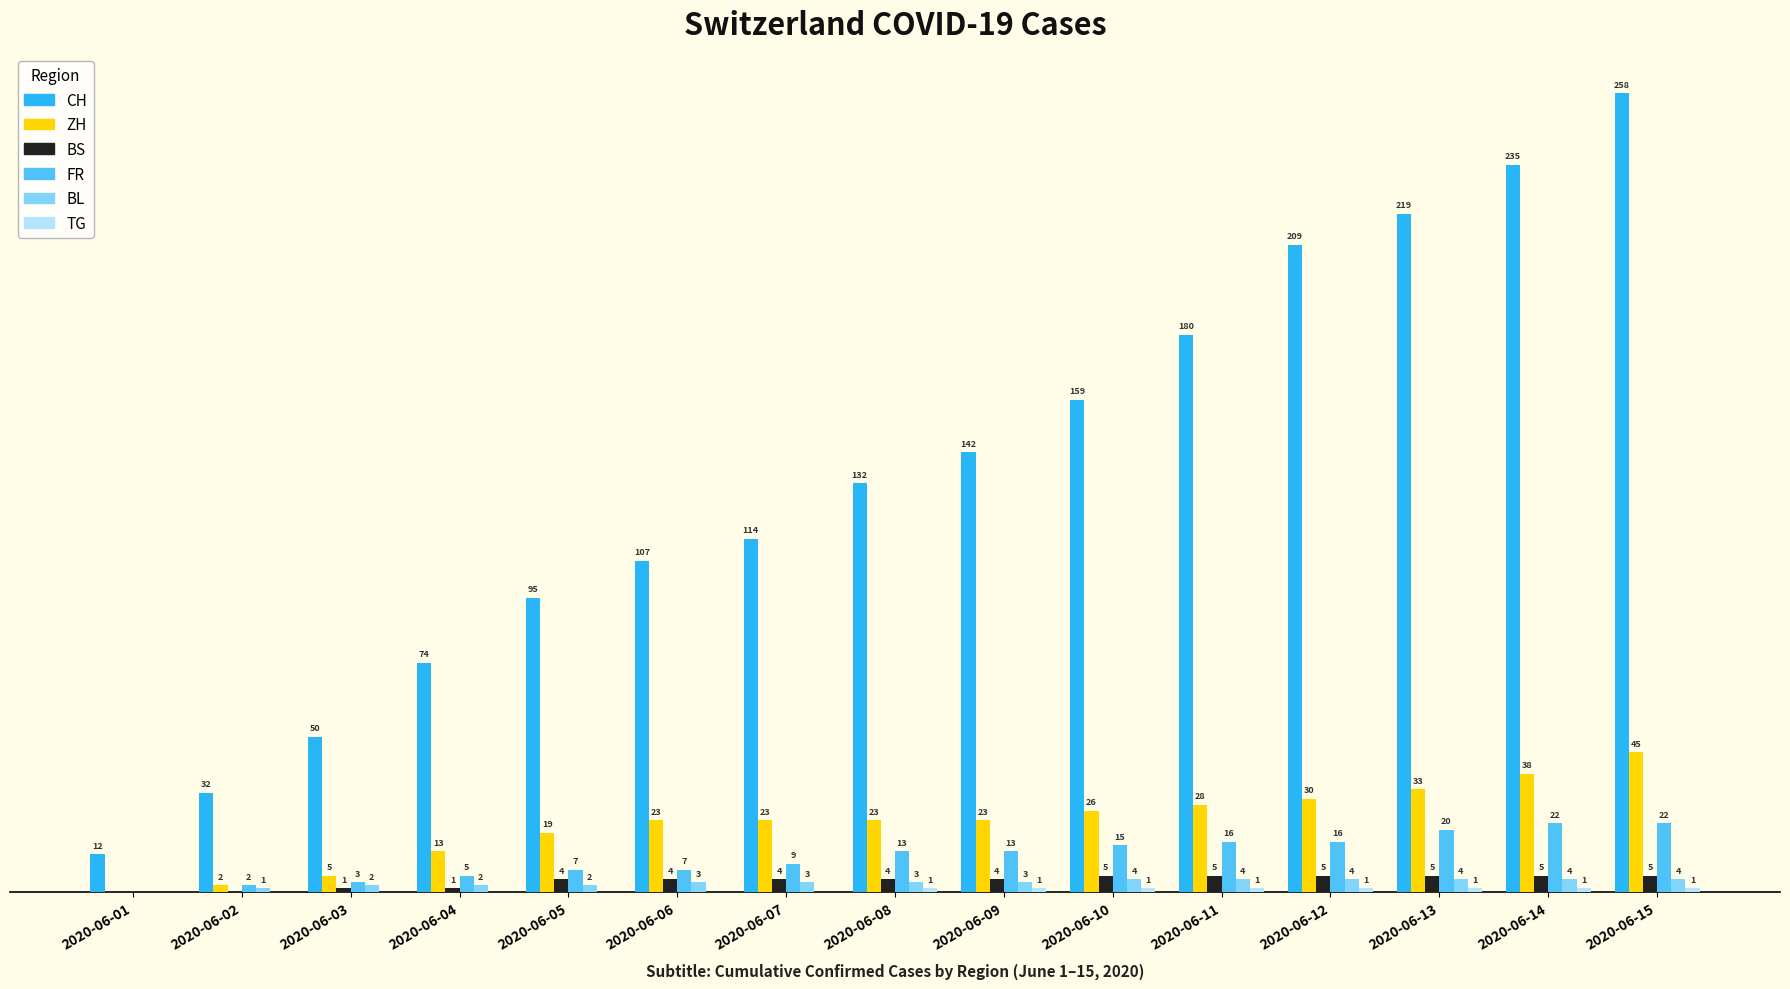

At which category is the sum across all series the highest?

2020-06-15